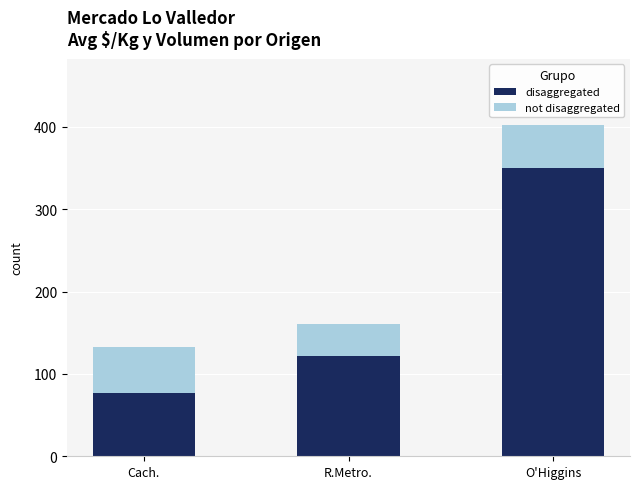

What is the minimum value for disaggregated?

77